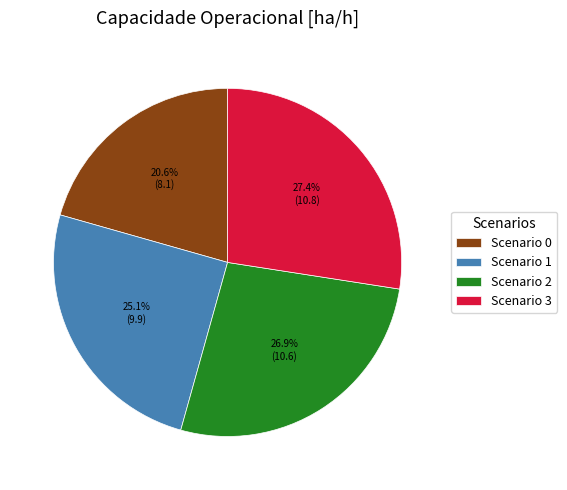

Does Scenario 0 represent more than half of the total?

No